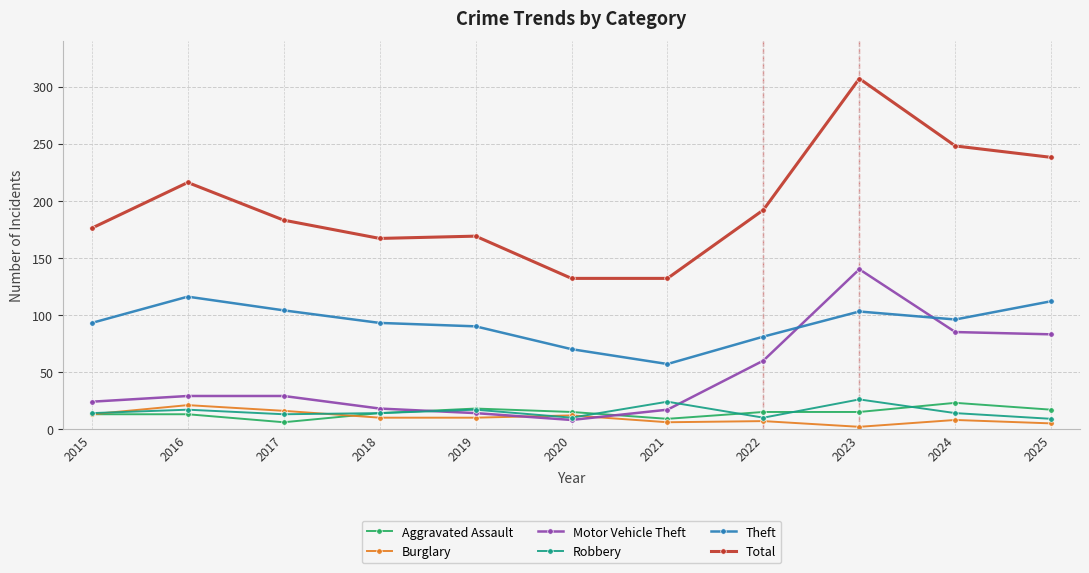

What is the spread (max minus min) of values at 2017?

177